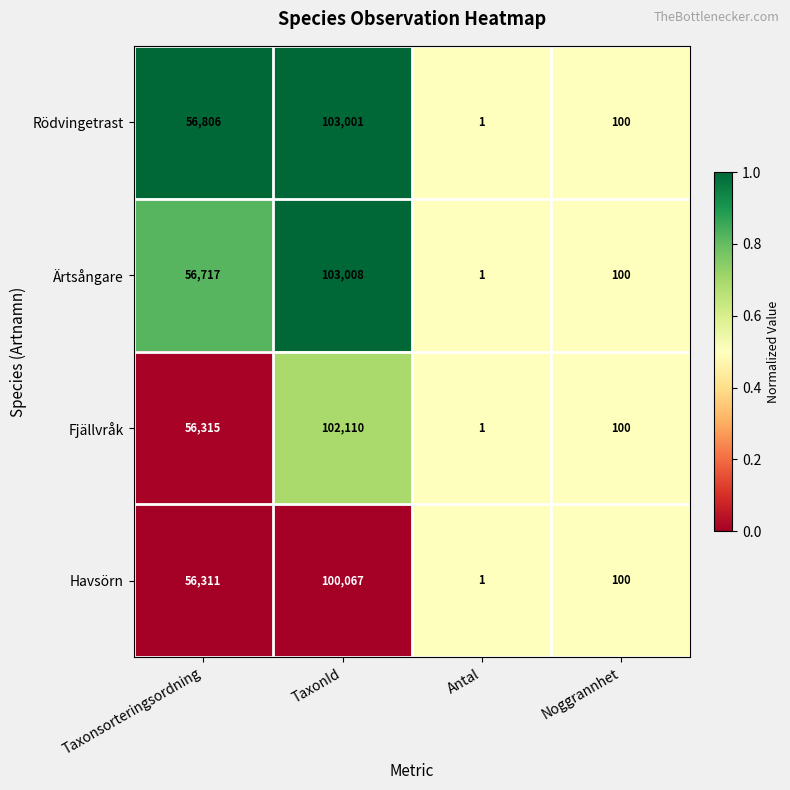

Rank the categories by Havsörn value from highest to lowest.

TaxonId, Taxonsorteringsordning, Noggrannhet, Antal